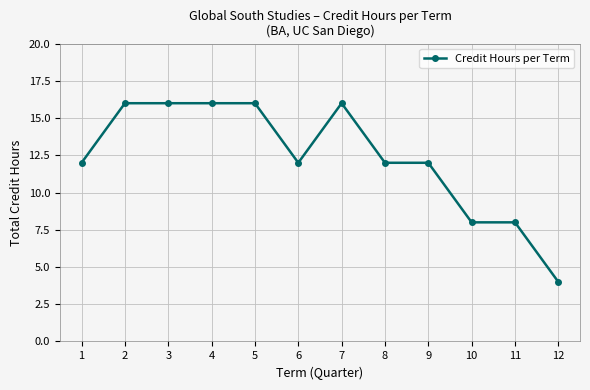

Reading left to right, extract all data points from this chart.

1=12	2=16	3=16	4=16	5=16	6=12	7=16	8=12	9=12	10=8	11=8	12=4